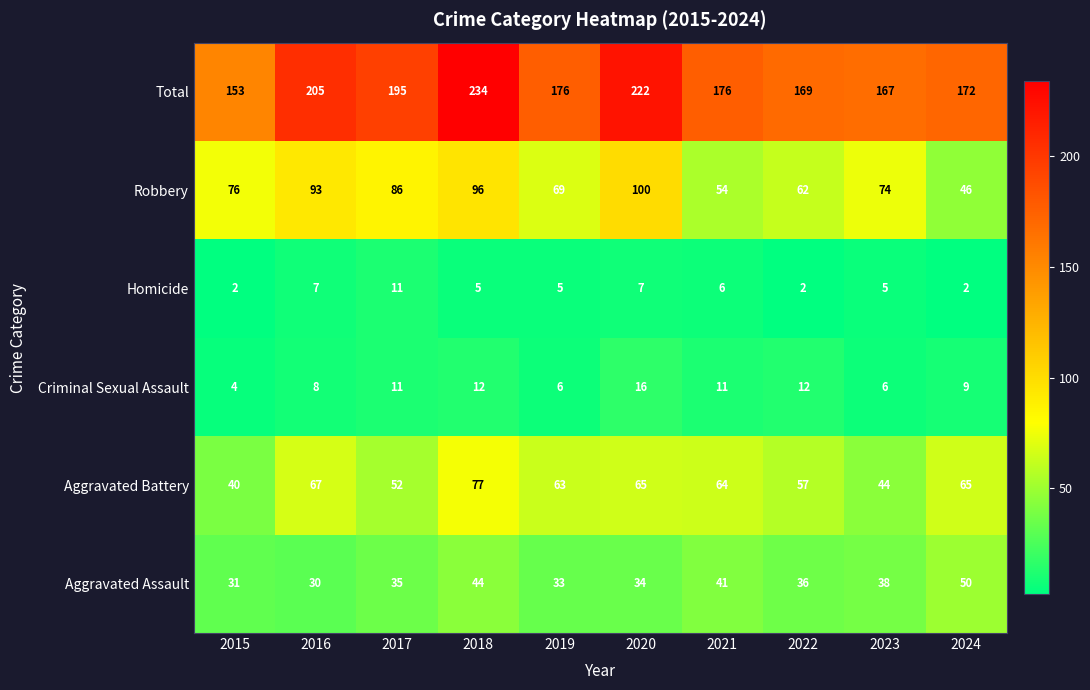

What is the smallest value displayed?

2